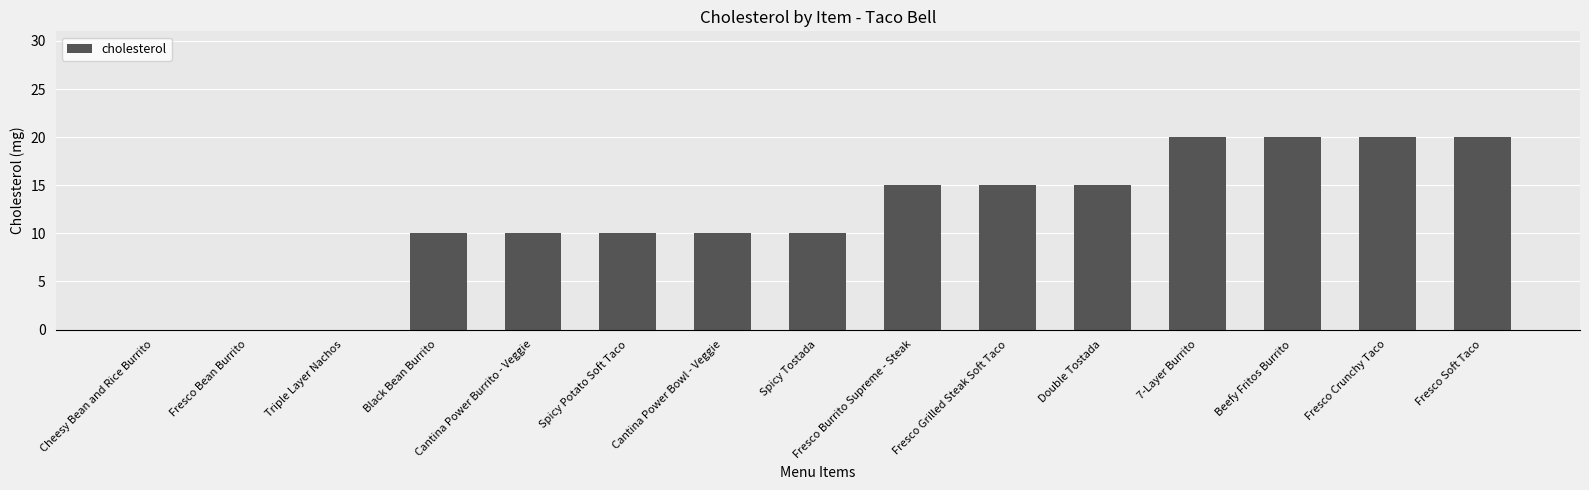

What is the sum of the values at Fresco Crunchy Taco and Cheesy Bean and Rice Burrito?

20